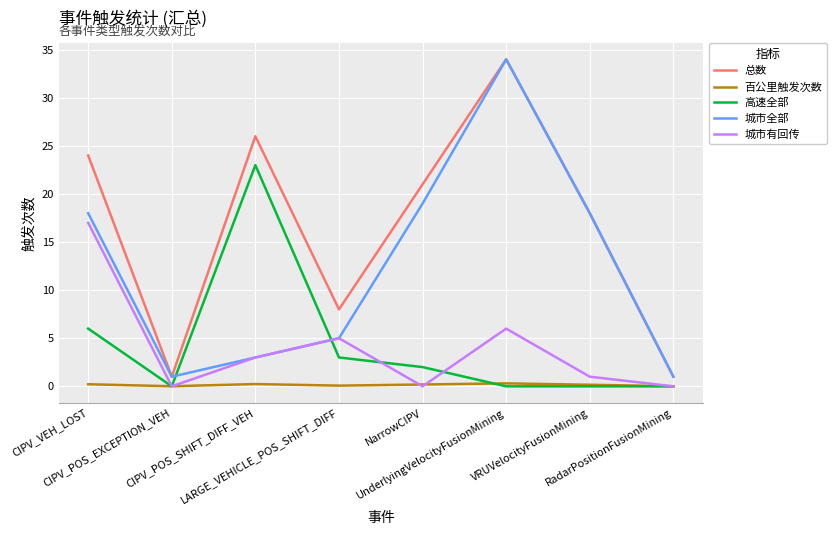

How many intersections are there between 城市有回传 and 百公里触发次数?

5